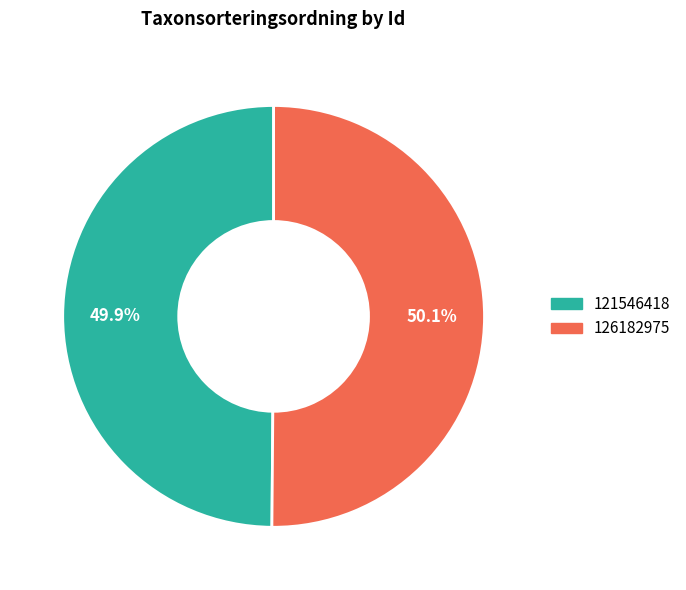

What is the ratio of the value at 126182975 to the value at 121546418?

1.0